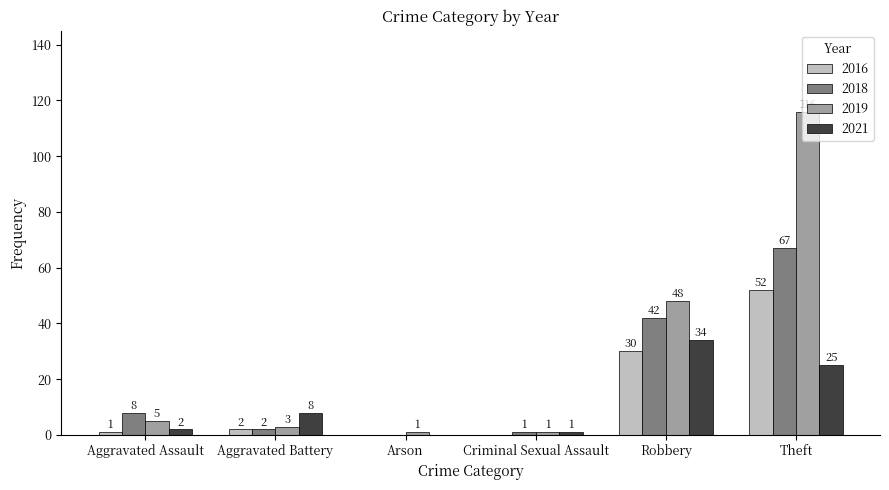

What is the sum of all 2019 values?

174